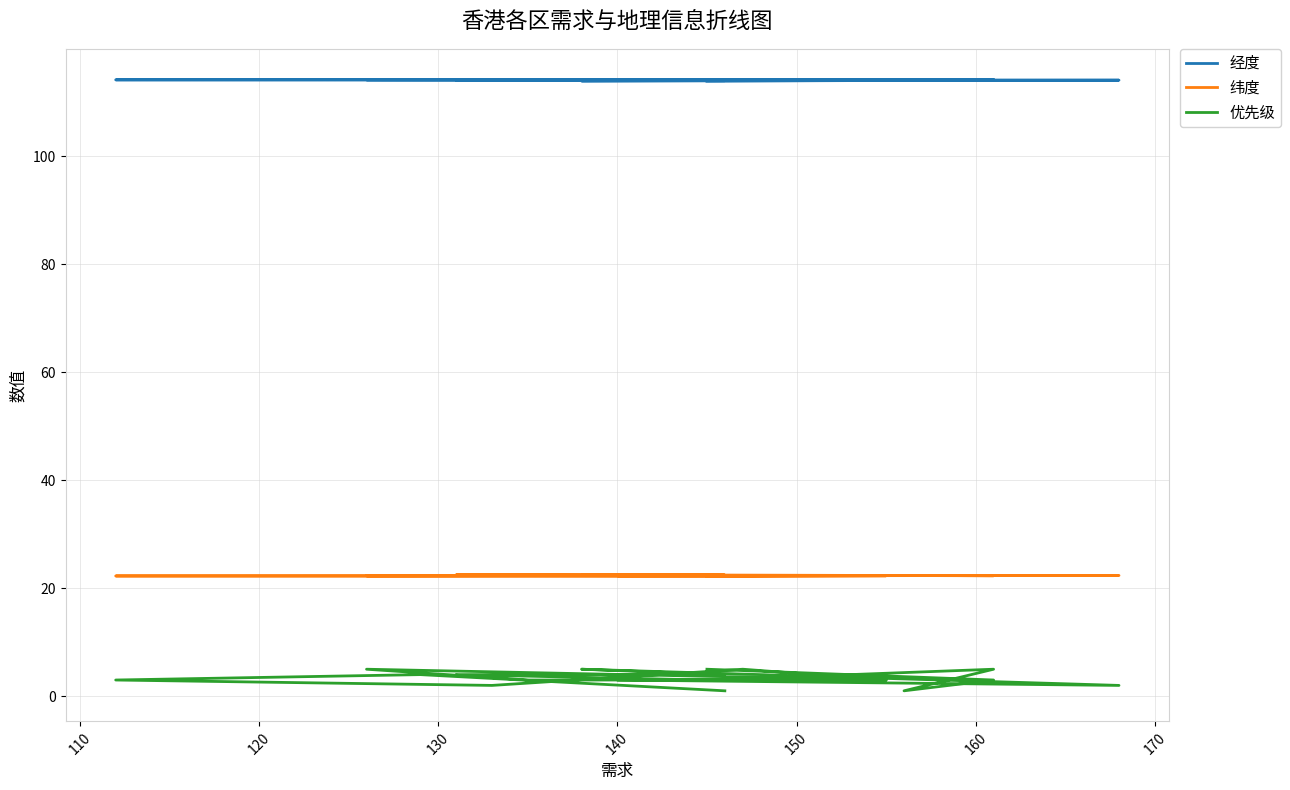

How many series are shown in this chart?

3